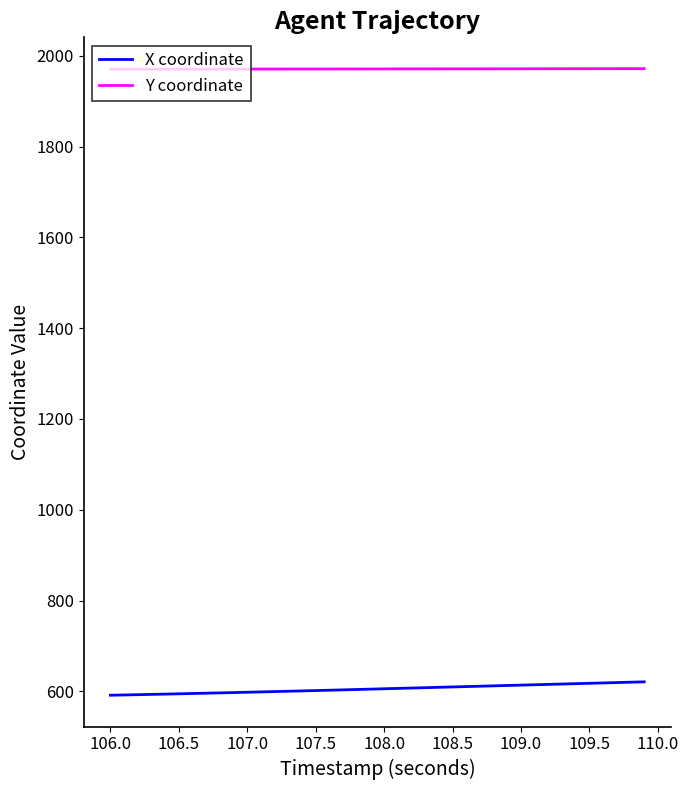

What is the smallest value displayed?

591.6